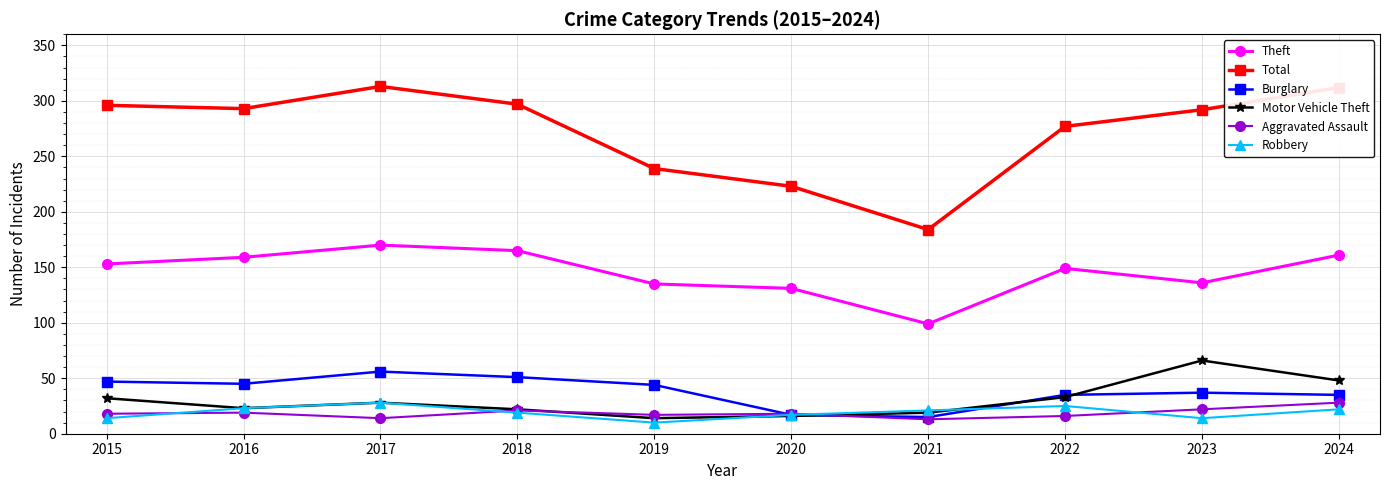

What is the sum of all Burglary values?

382